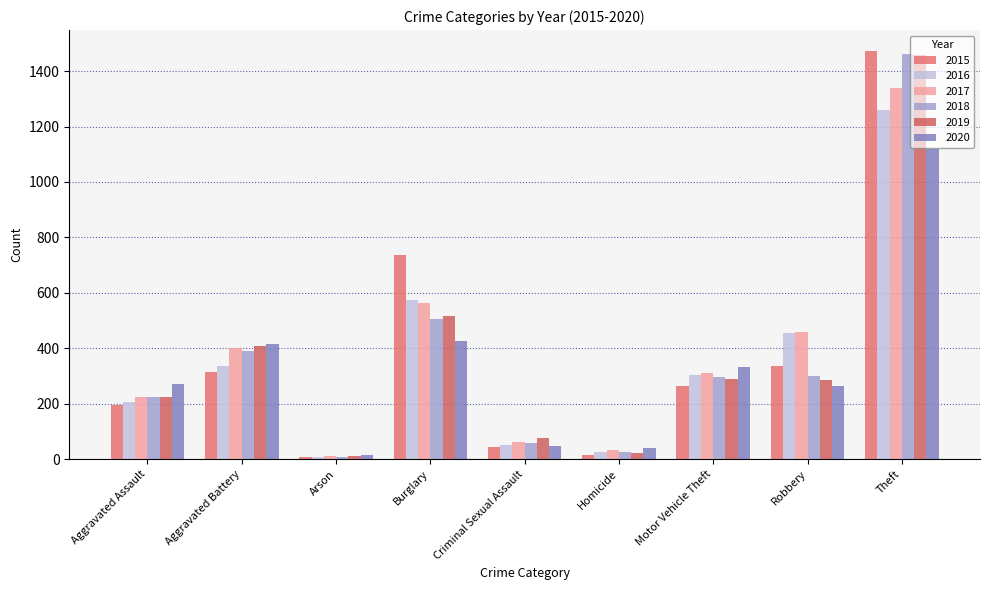

What is the sum of all 2017 values?

3403